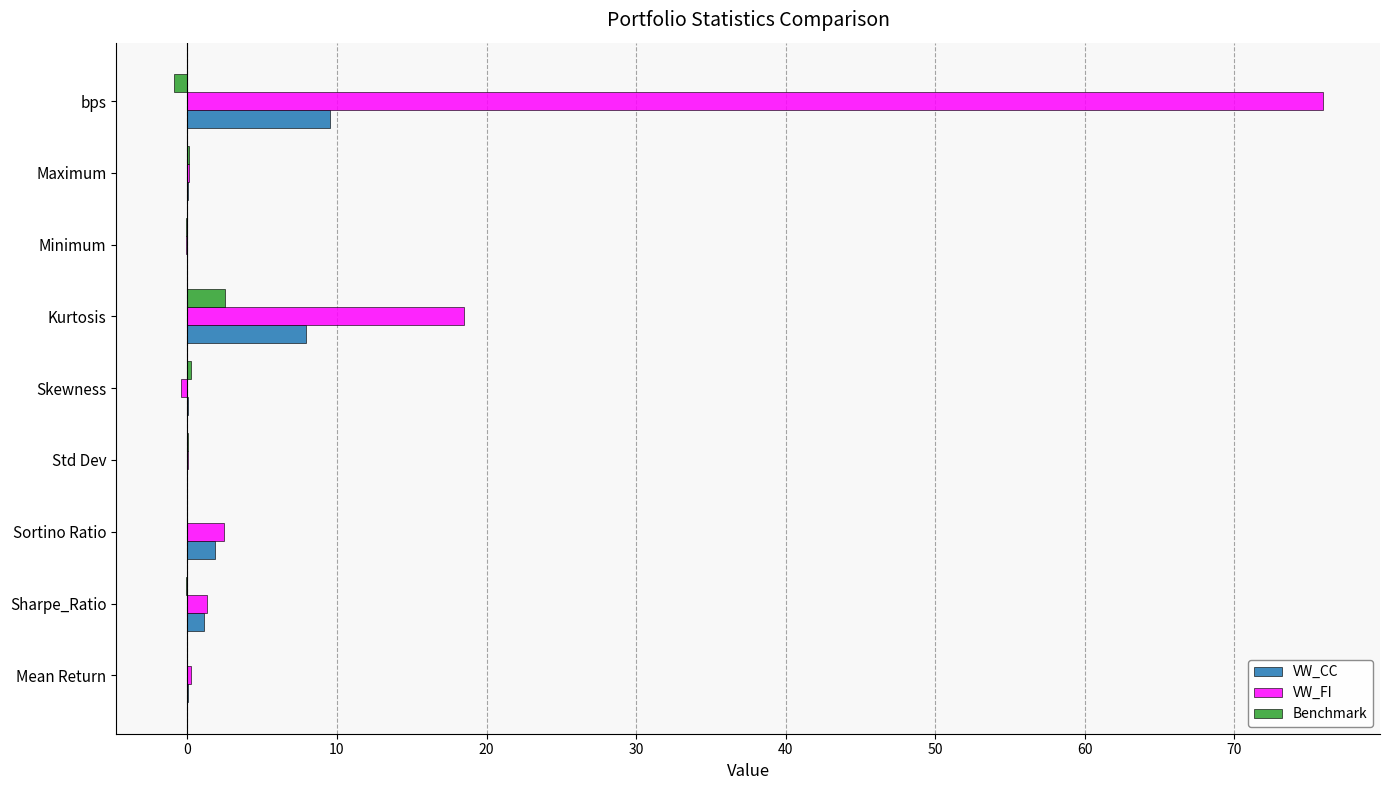

What is the sum of all VW_FI values?

97.9